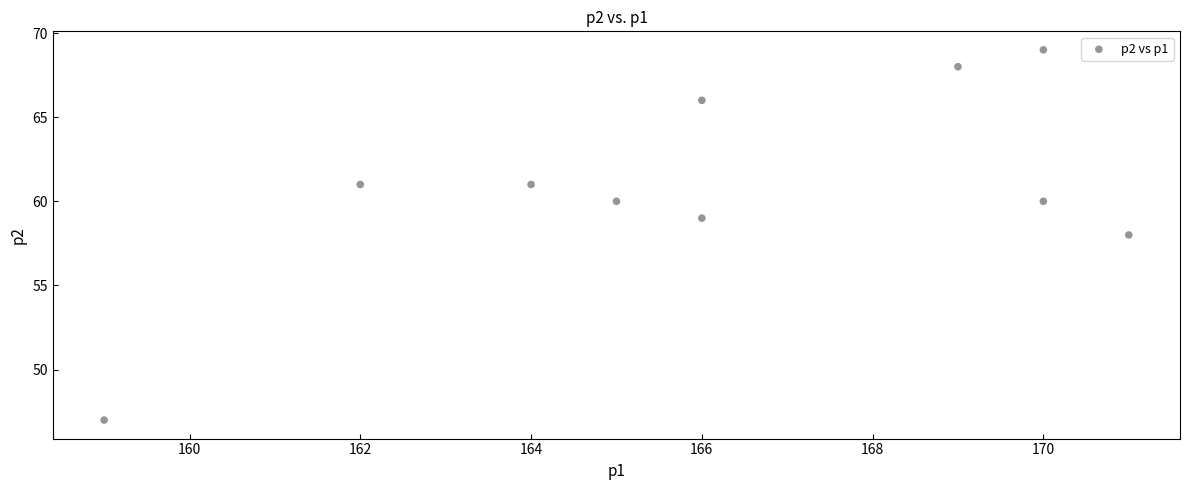

What is the range of X values (max minus min)?

12